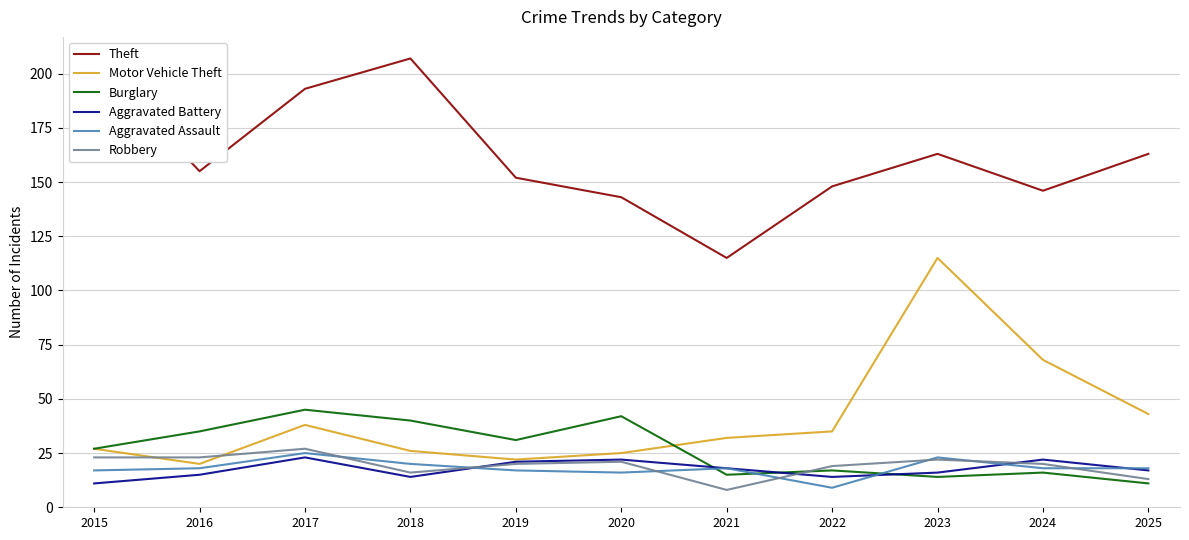

At which category does Burglary reach its first local valley?

2019